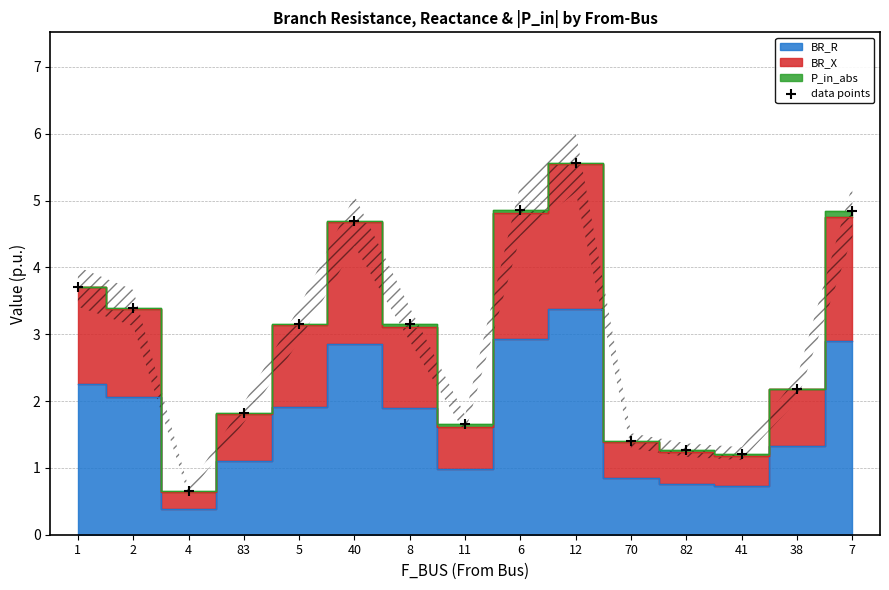

What is the range of Y values (max minus min)?

4.9